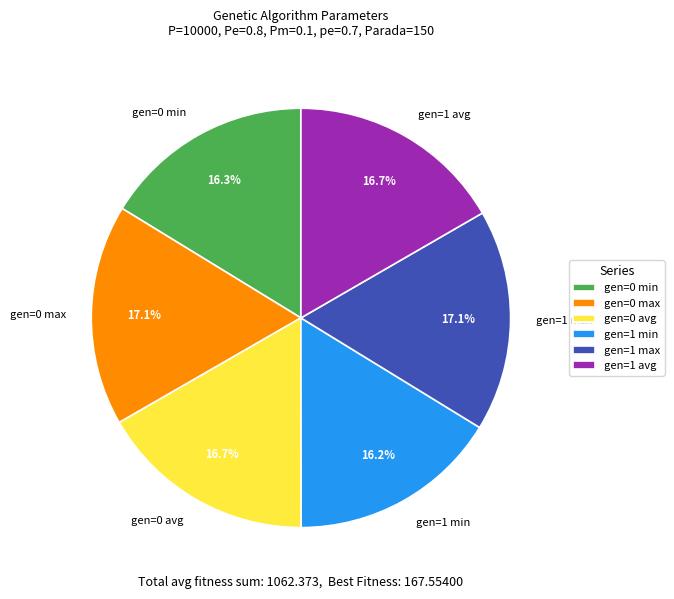

Combined, do gen=1 min and gen=1 avg account for over 50%?

No